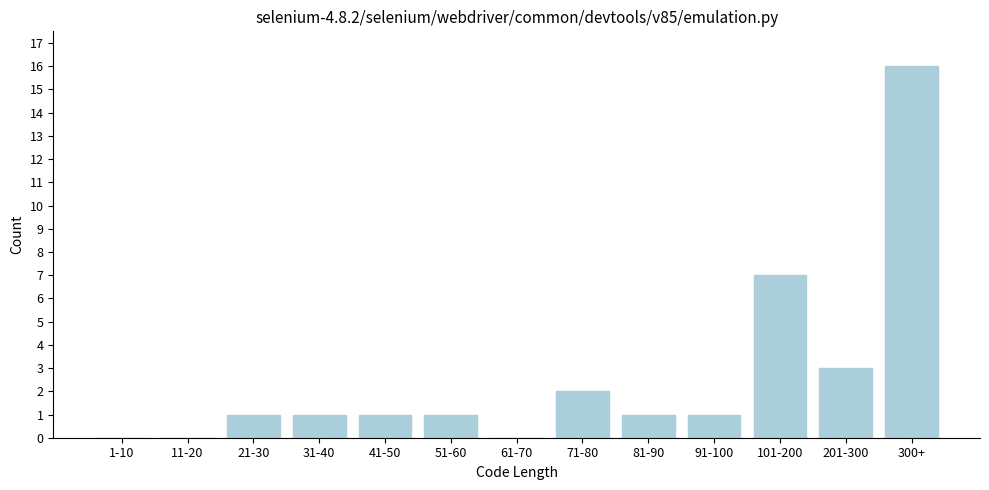

Reading left to right, list all the values displayed in this chart.

1-10=0	11-20=0	21-30=1	31-40=1	41-50=1	51-60=1	61-70=0	71-80=2	81-90=1	91-100=1	101-200=7	201-300=3	300+=16